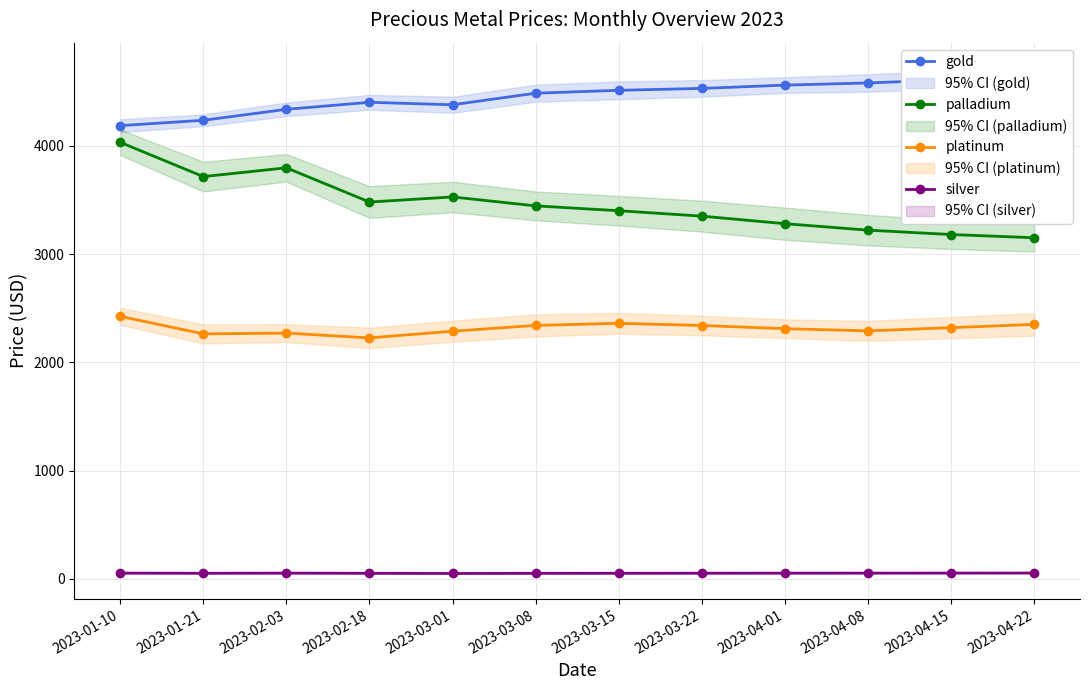

Between 2023-02-18 and 2023-03-15, which series saw the biggest shift?

platinum